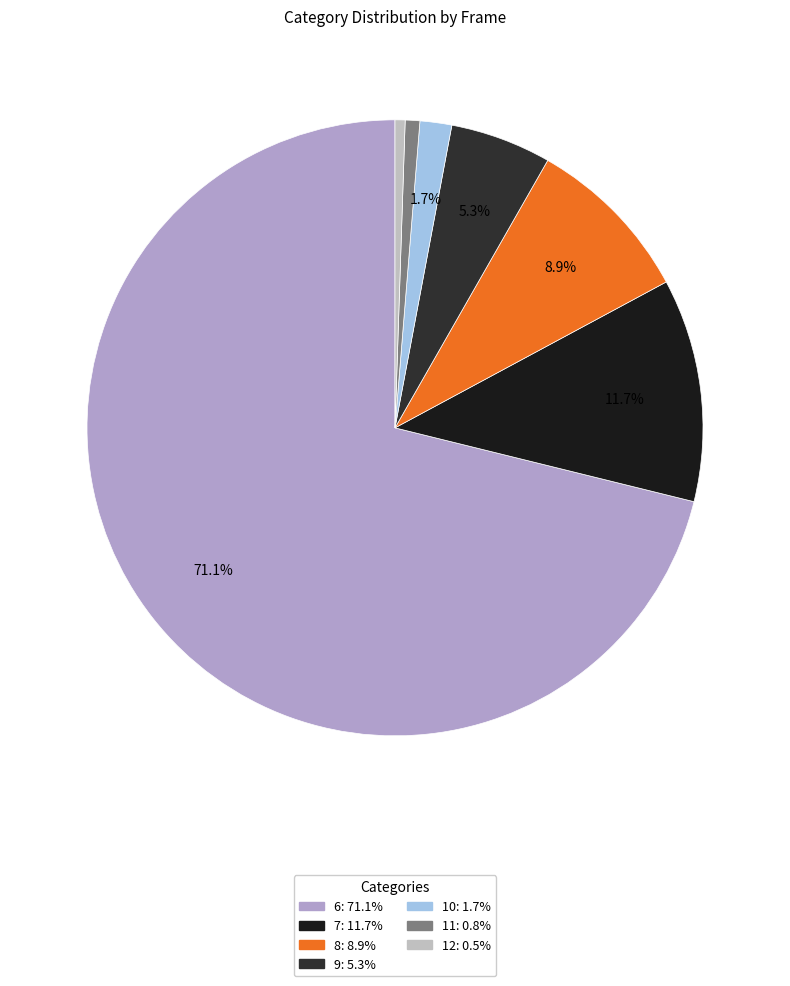

Rank the categories by value from highest to lowest.

frame_6, frame_7, frame_8, frame_9, frame_10, frame_11, frame_12